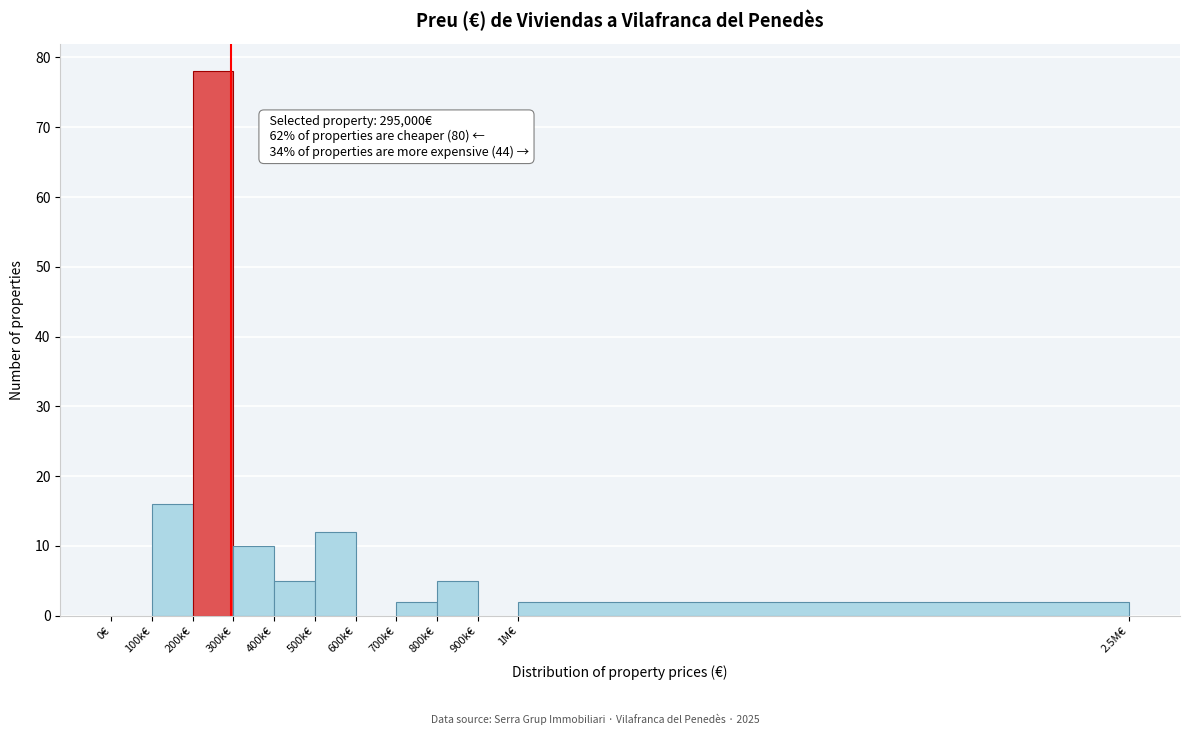

Reading right to left, list all the values displayed in this chart.

1M€=2	900k€=0	800k€=5	700k€=2	600k€=0	500k€=12	400k€=5	300k€=10	200k€=78	100k€=16	0€=0